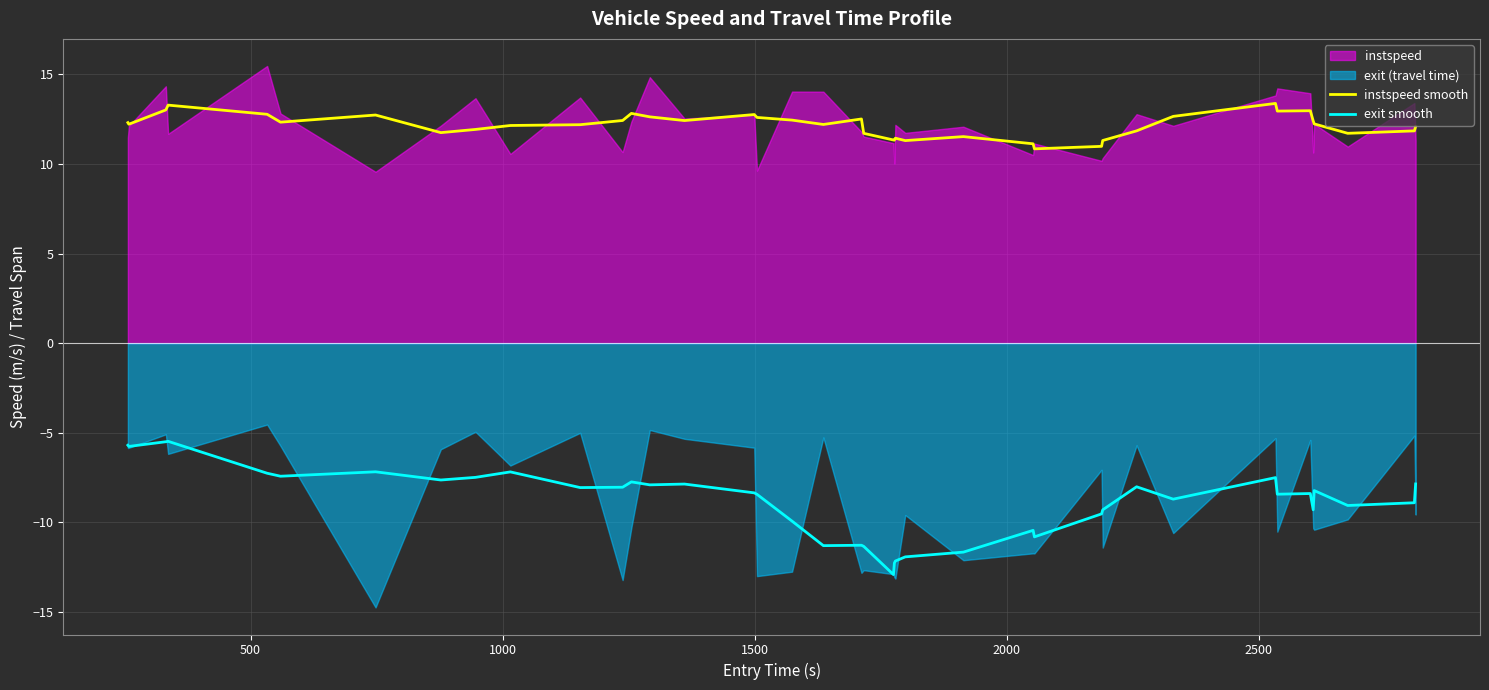

How many interior local peaks does the instspeed smooth series have?

9